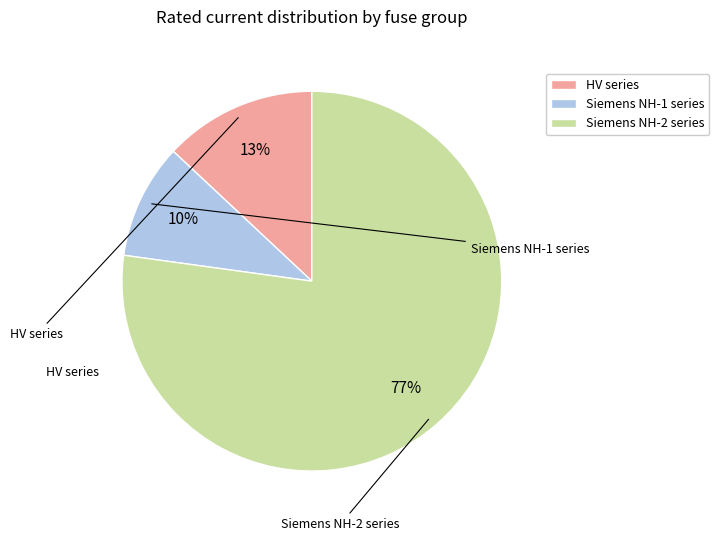

The HV series slice represents 27% of the pie. True or false?

False